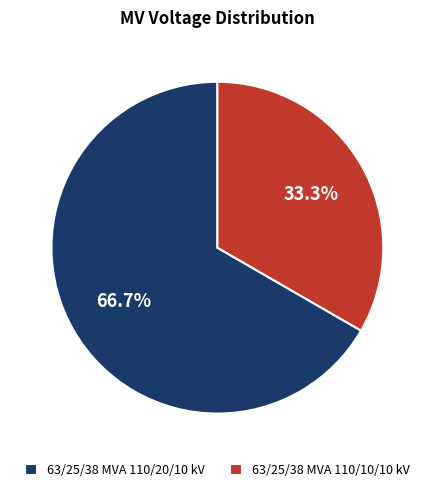

What percentage is the 63/25/38 MVA 110/10/10 kV slice, to the nearest percent?

33%